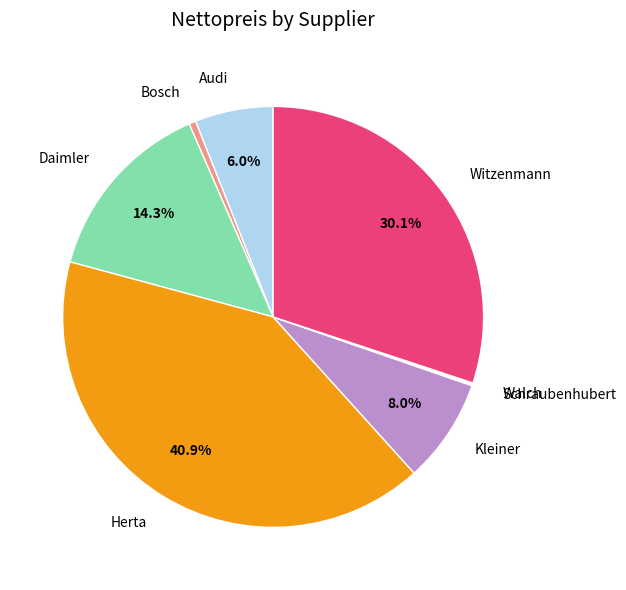

Does any single category account for the majority?

No